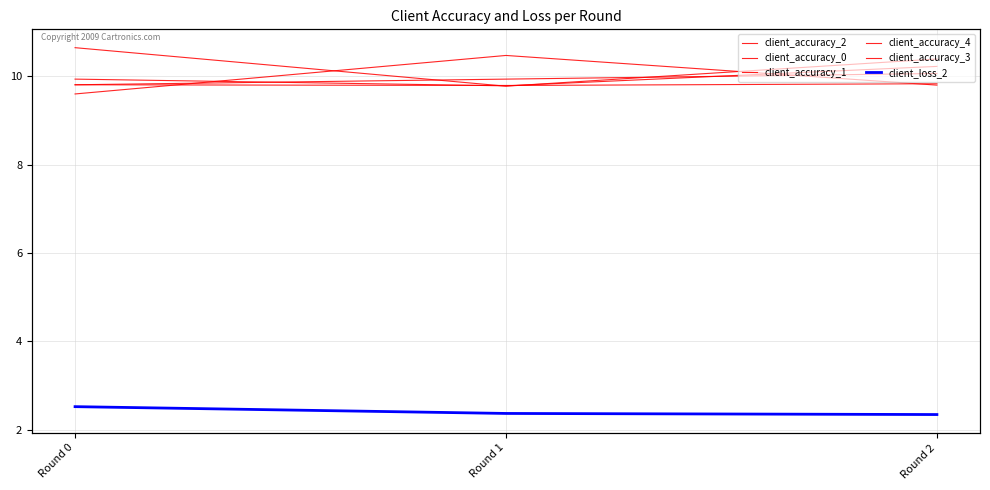

At which category does the chart reach its peak across all series?

Round 0